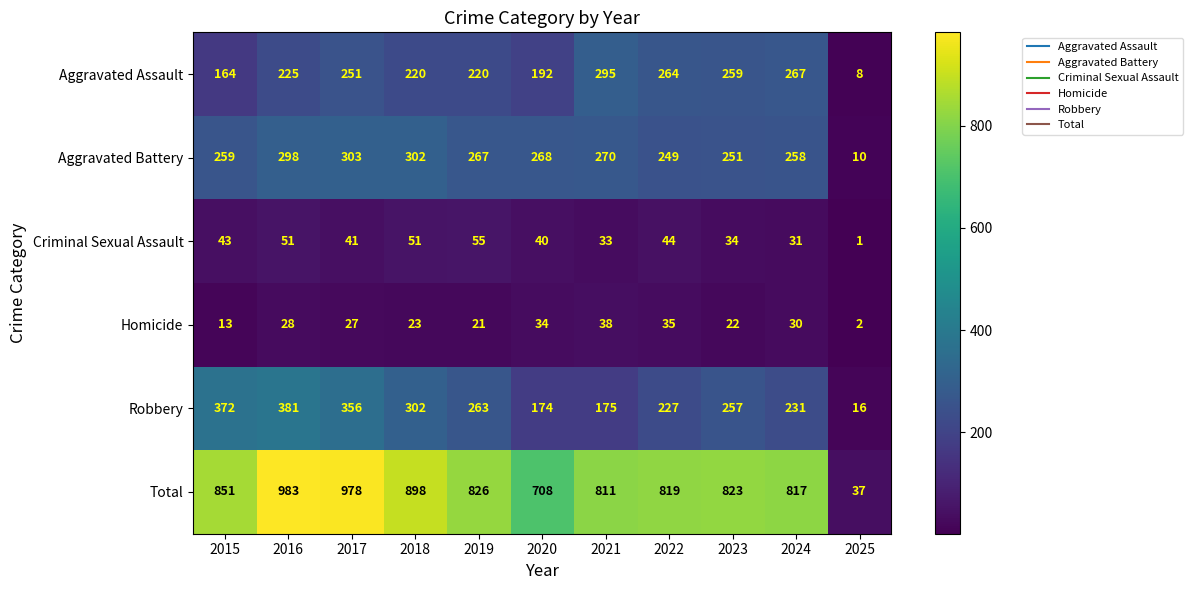

Which series has the largest range (max minus min)?

Total